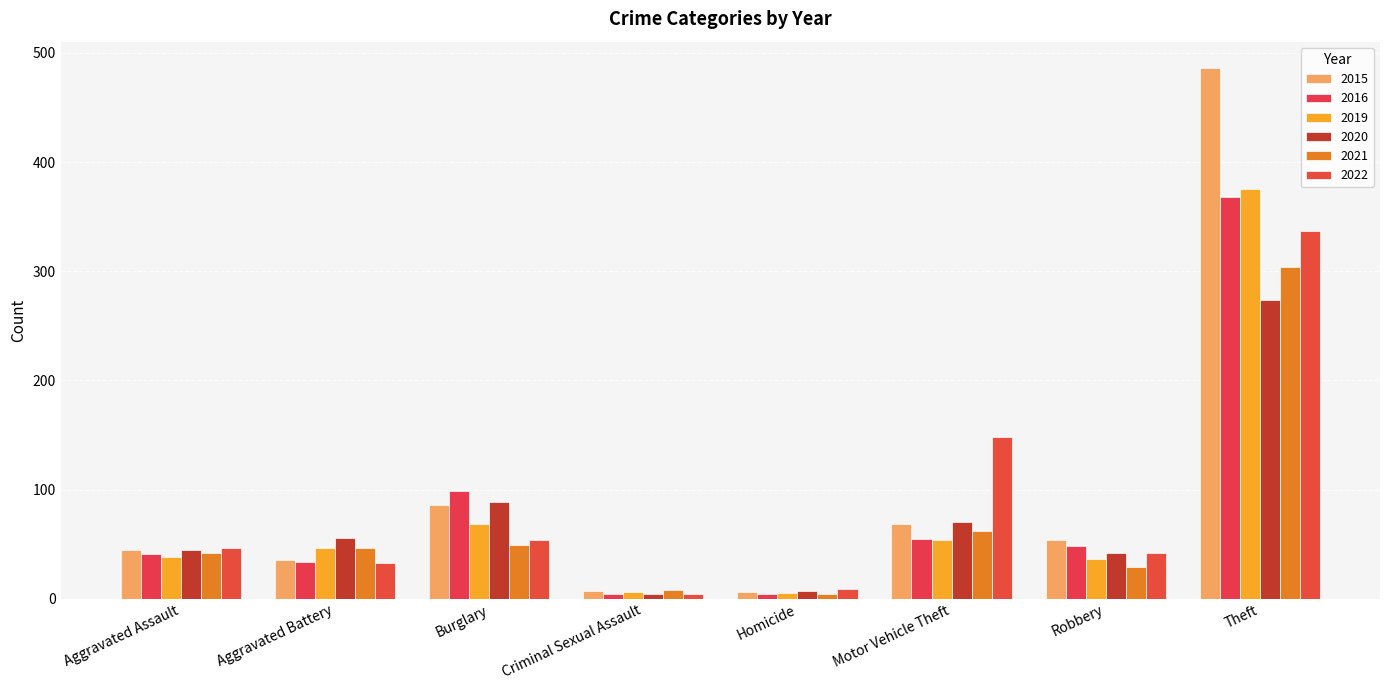

What is the total value across all series at Criminal Sexual Assault?

33